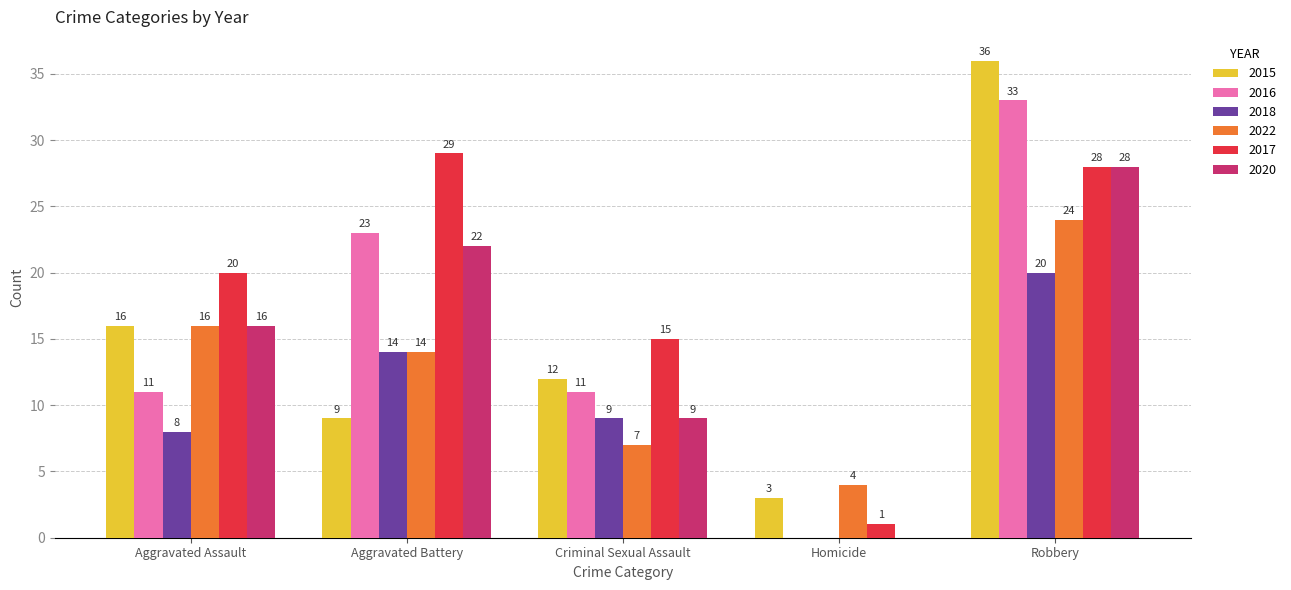

True or false: 2020 has a value of 10 at Aggravated Assault.

False